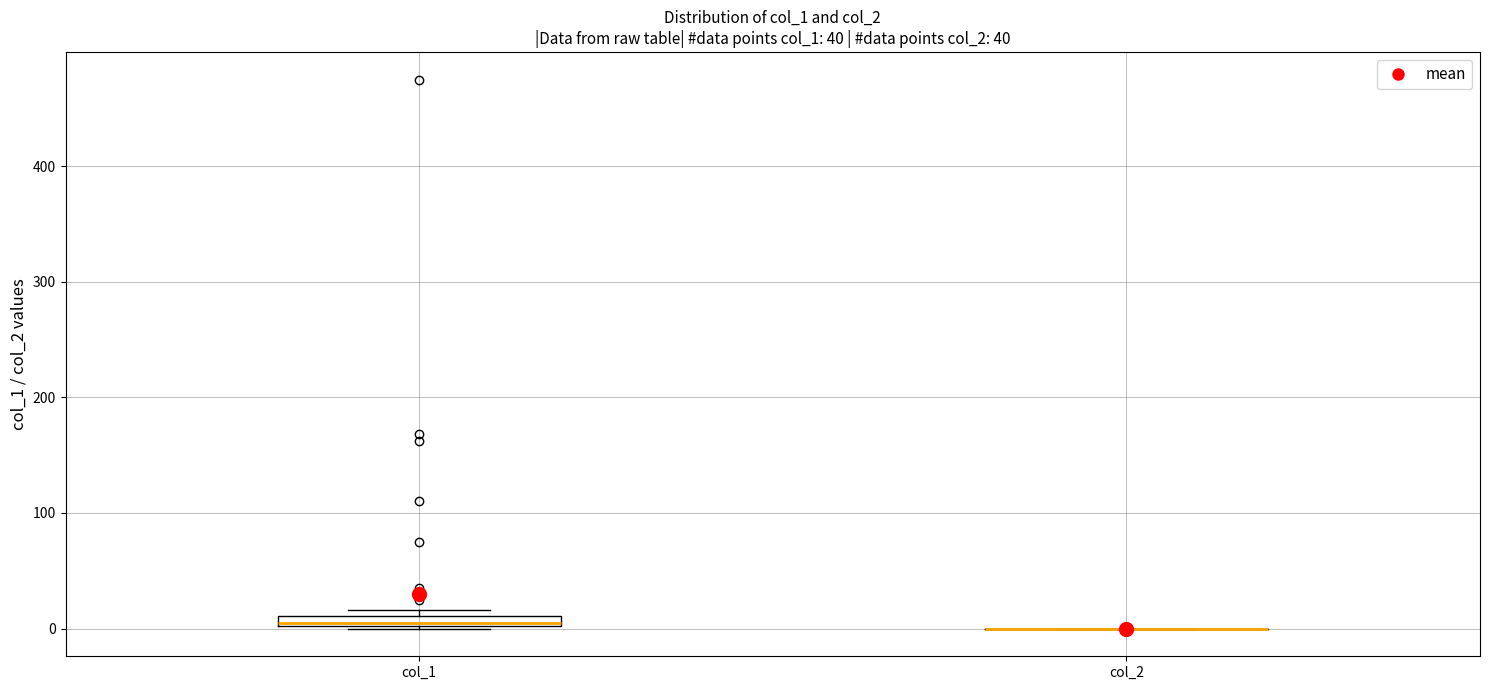

Where is the upper edge of the box for col_1 on the y-axis? The values are not printed on the chart, so give them approximately, as read against the axis.

10